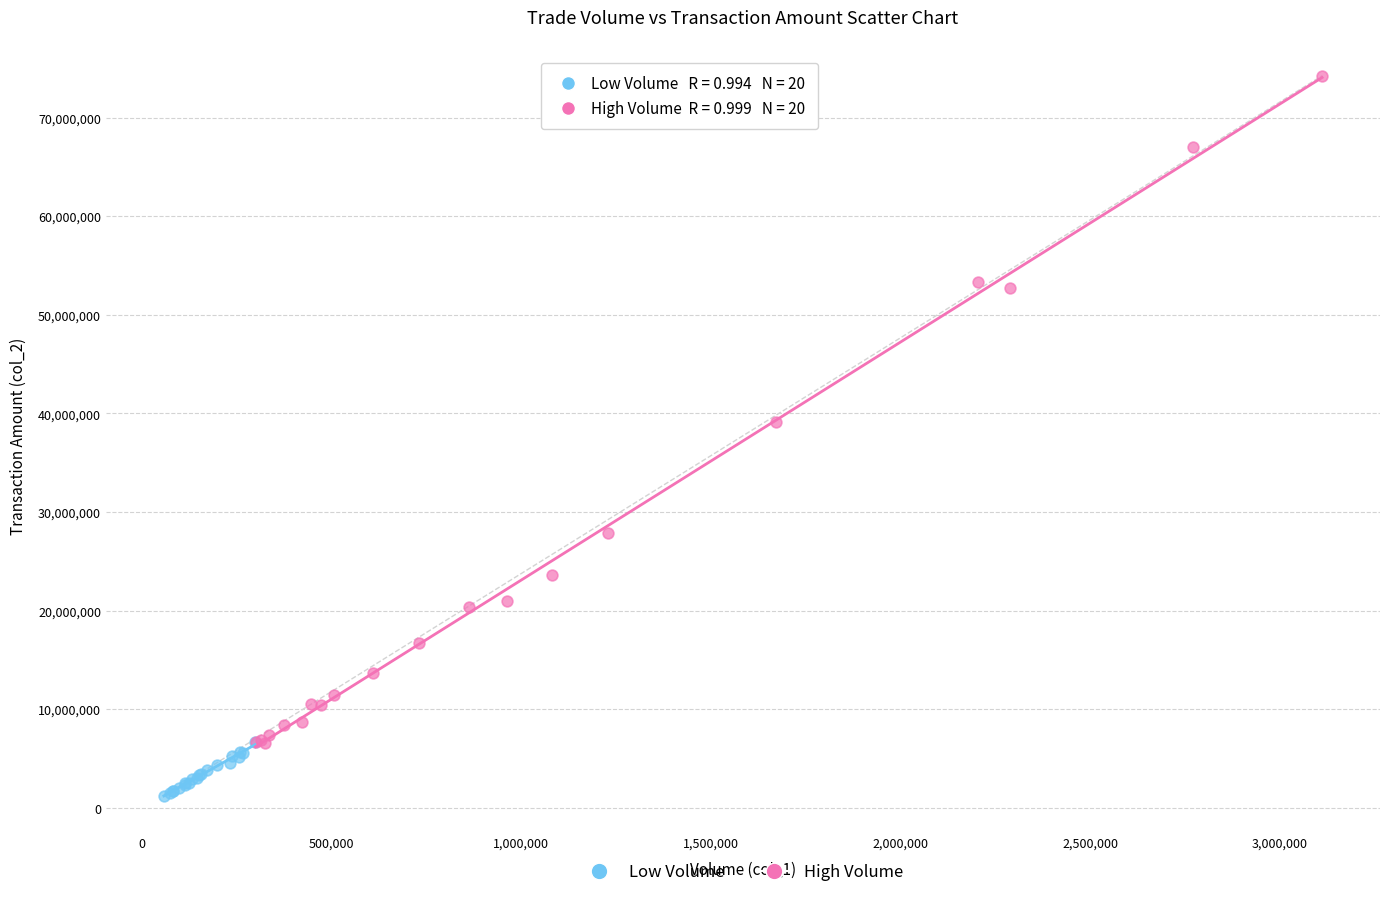

What are all the series names shown in the legend?

Low Volume, High Volume